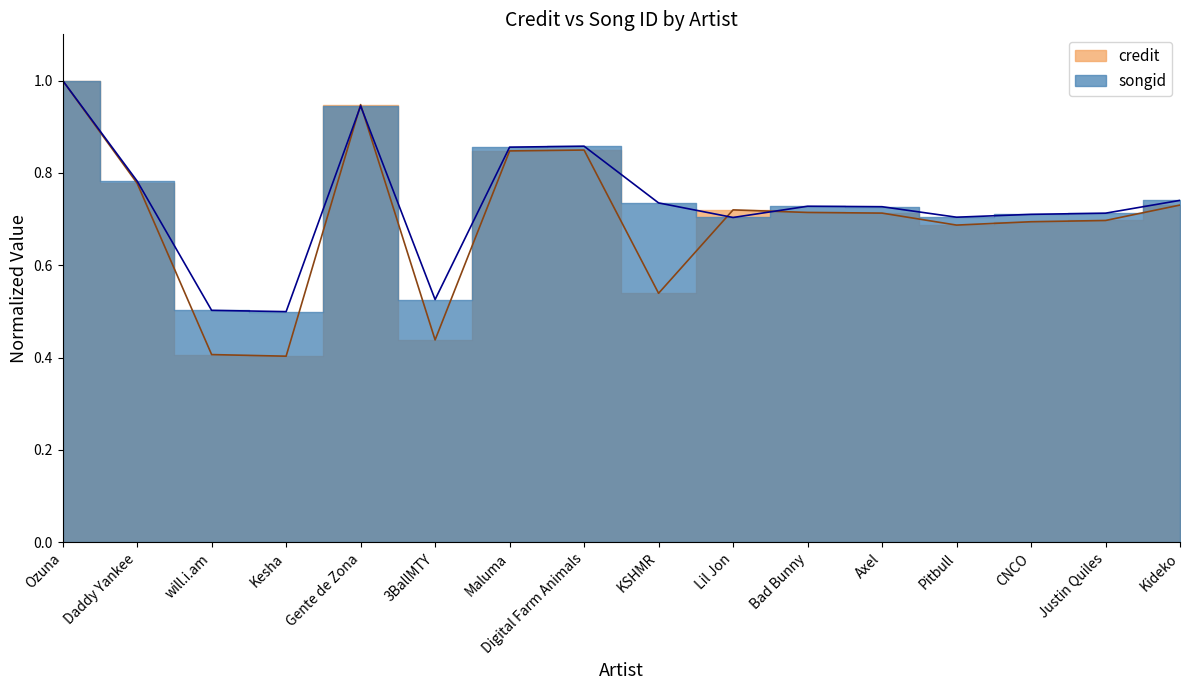

What is the label of the 14th point from the left?

CNCO